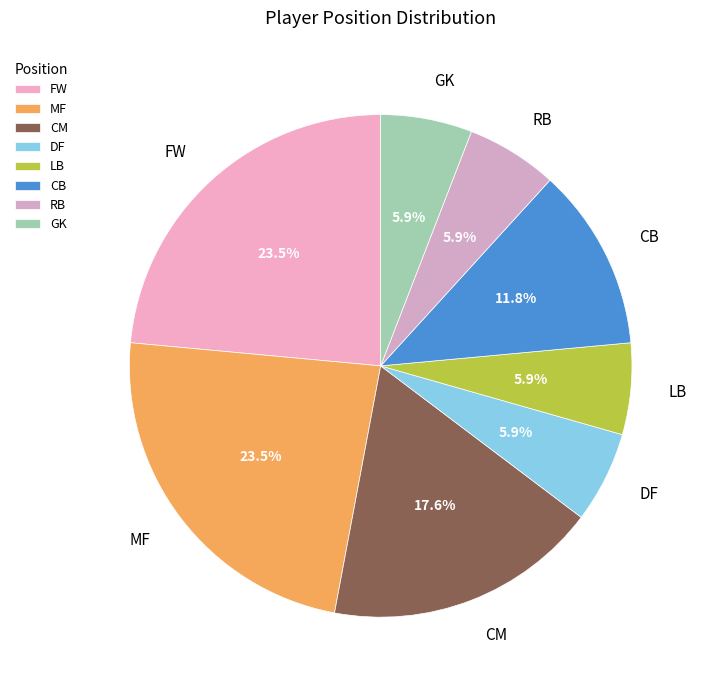

What is the total percentage of CM and CB?

29.4%